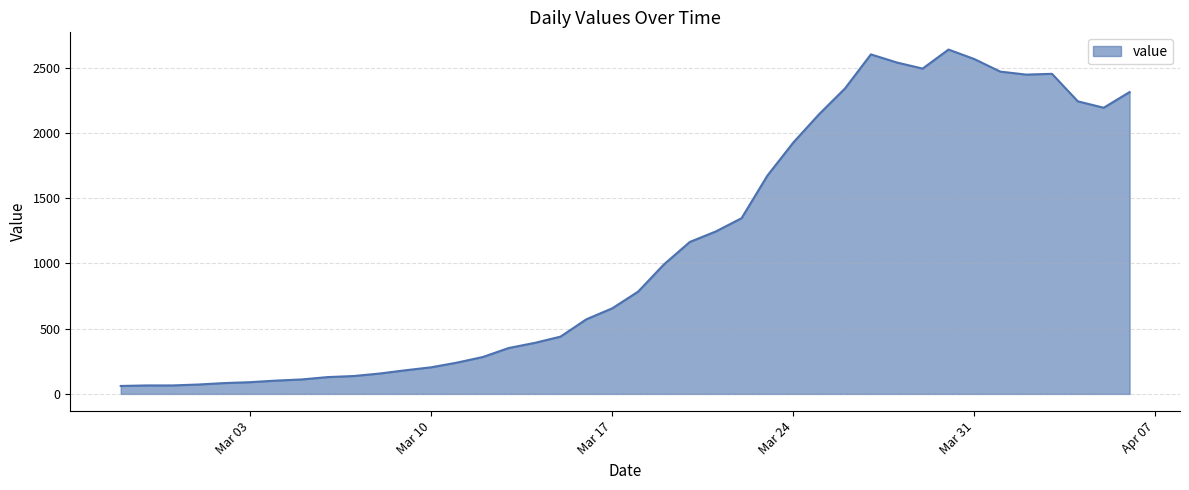

What is the smallest value displayed?

61